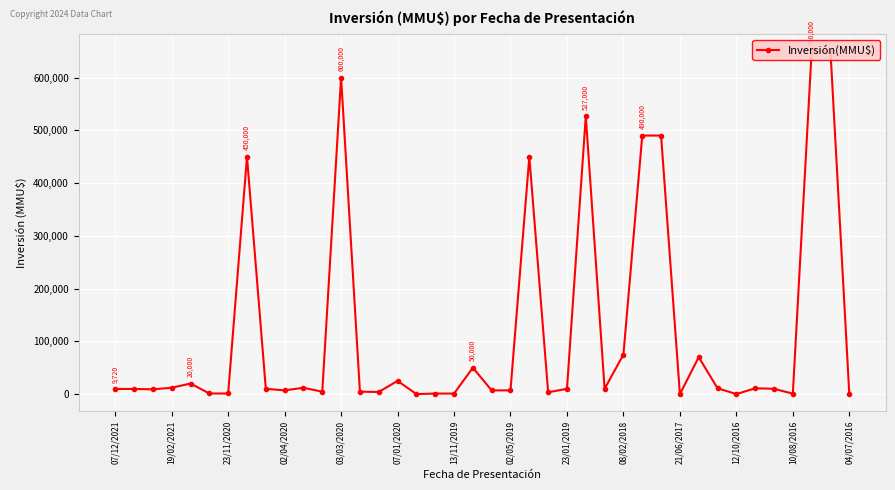

True or false: the data has more than 1 interior local peaks.

True